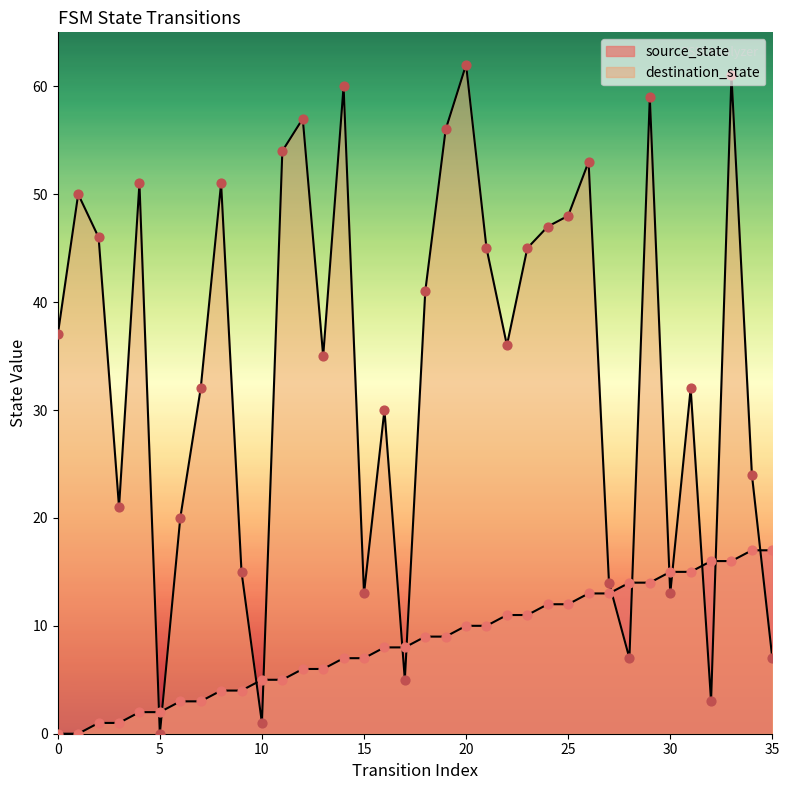

Which series reaches the maximum Y coordinate?

destination_state